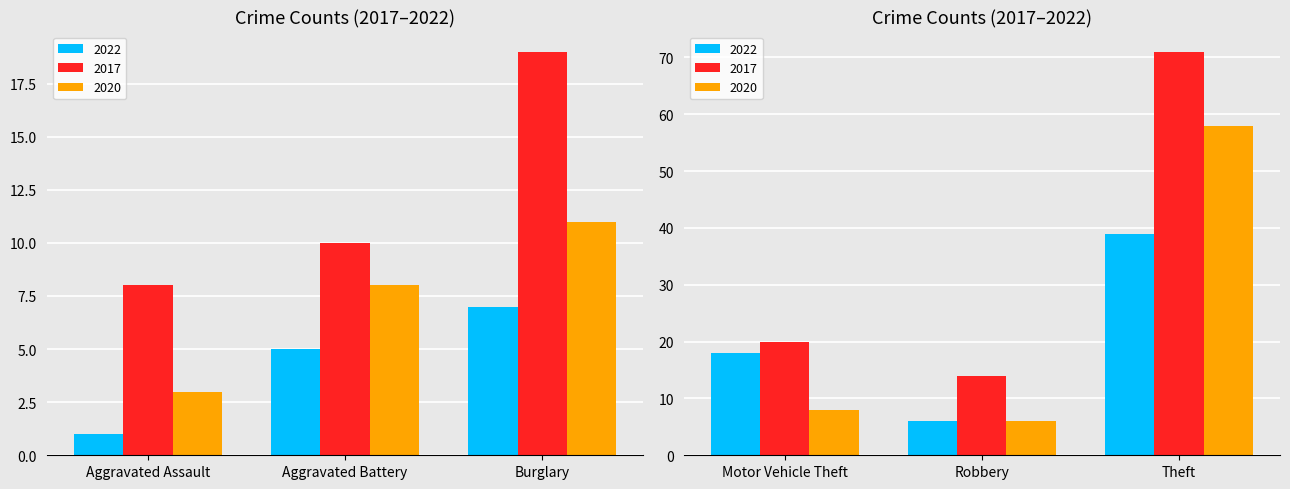

List the series in order of their peak value, highest first.

2017, 2020, 2022